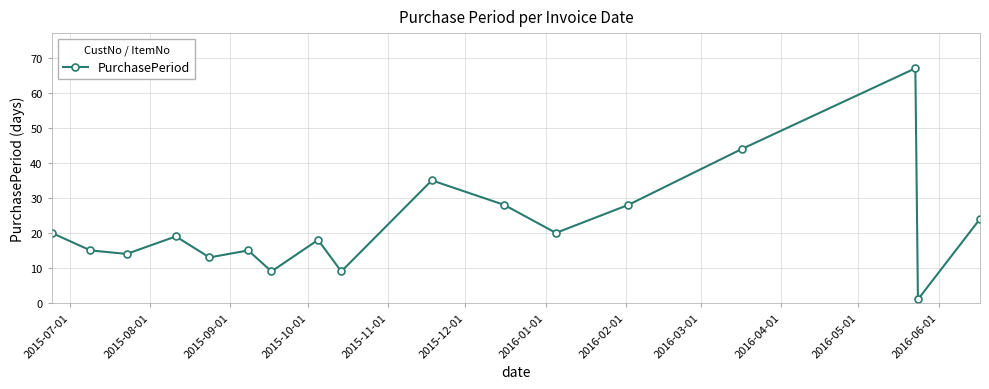

What is the greatest value displayed?

67